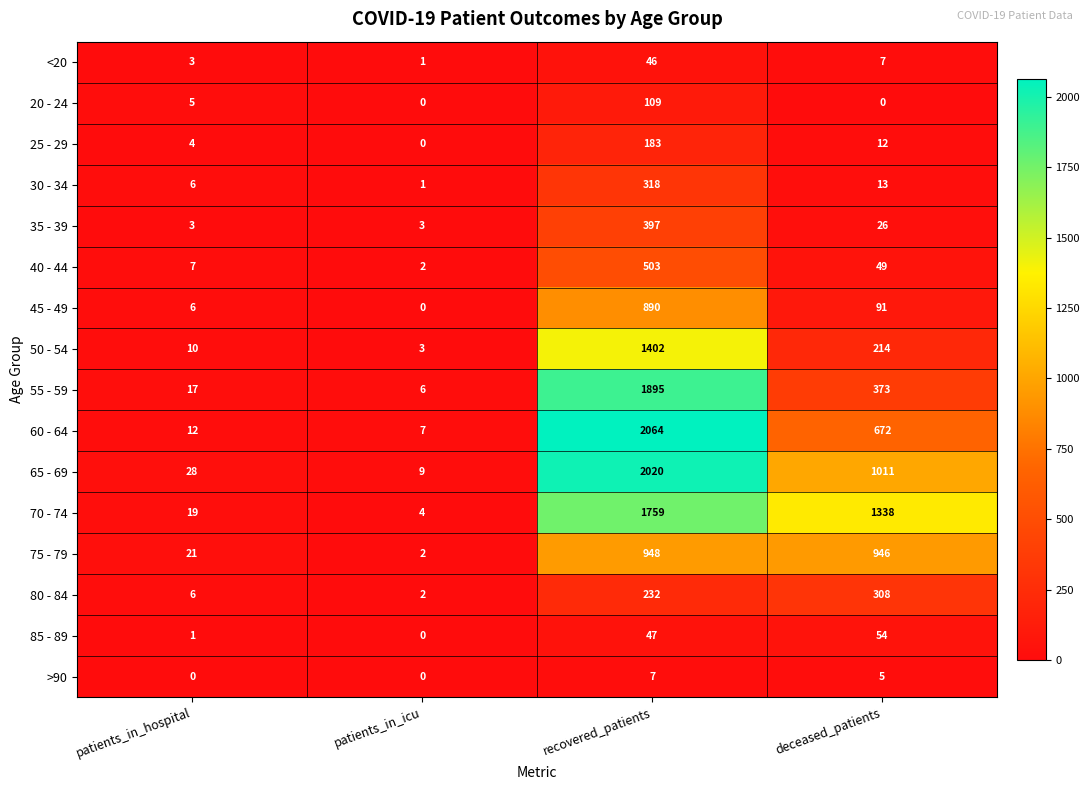

Where does the 65 - 69 series first go above 1011?

recovered_patients